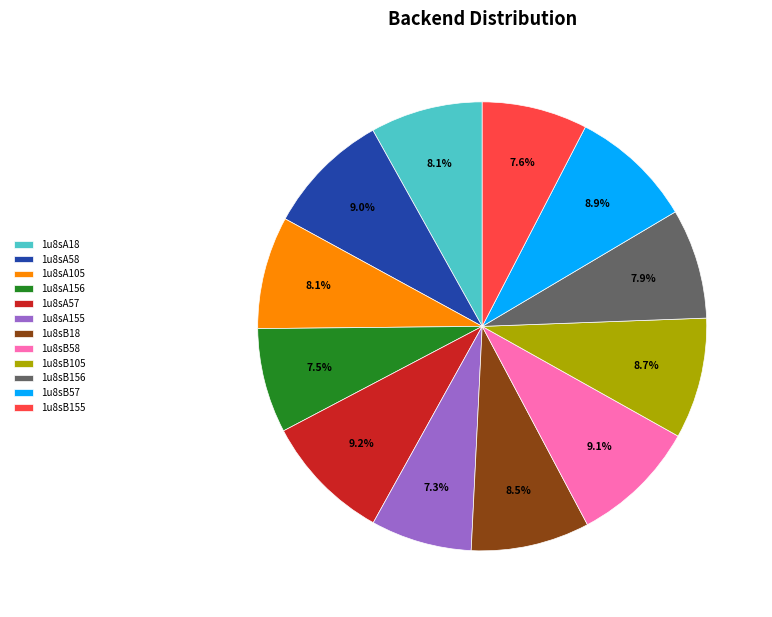

Is 1u8sA105 the majority of the pie?

No